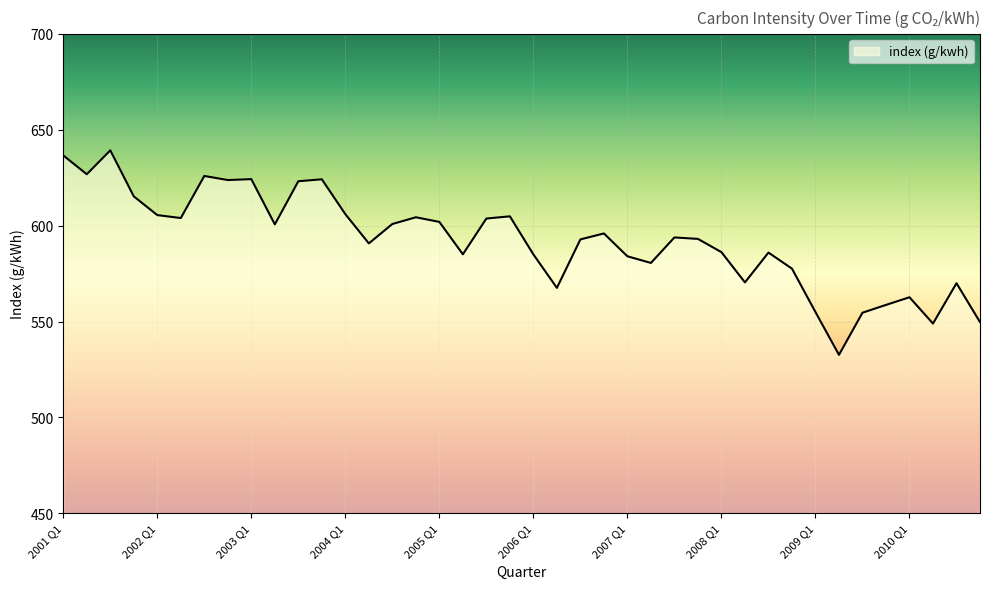

What is the difference between the maximum and minimum values?

106.6